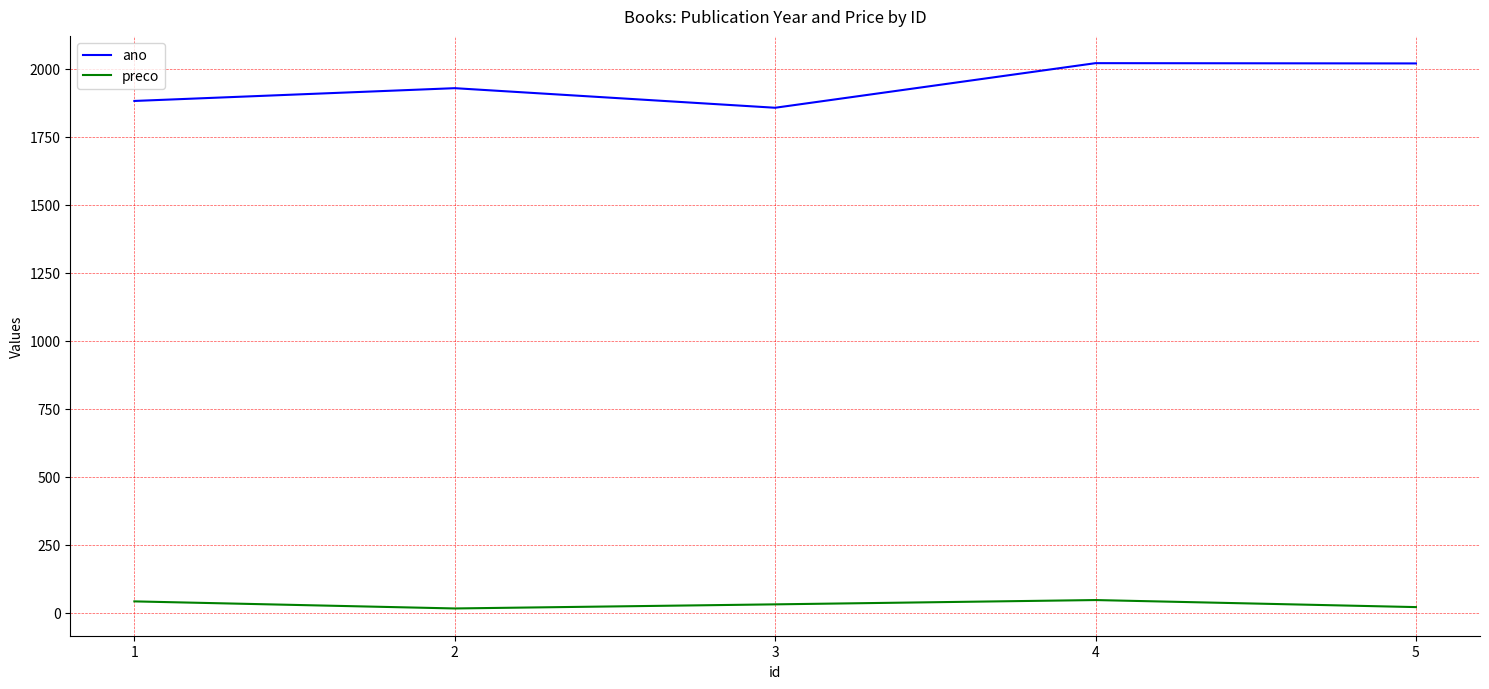

The value of ano at 2 is 1928.0. True or false?

True